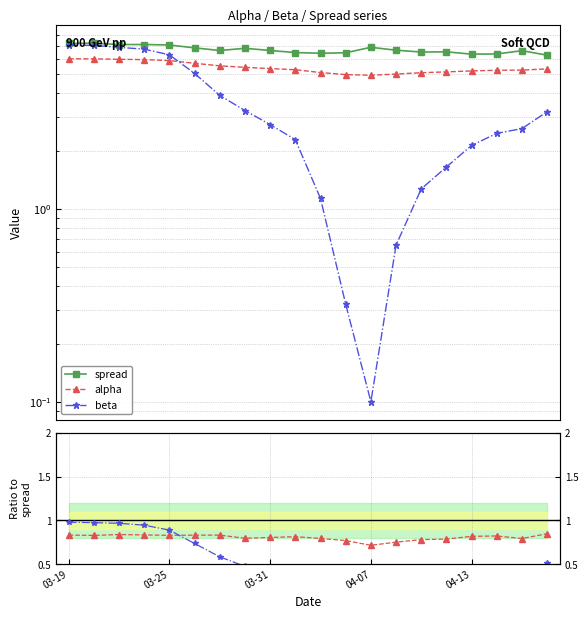

What position from the right is 9?

11